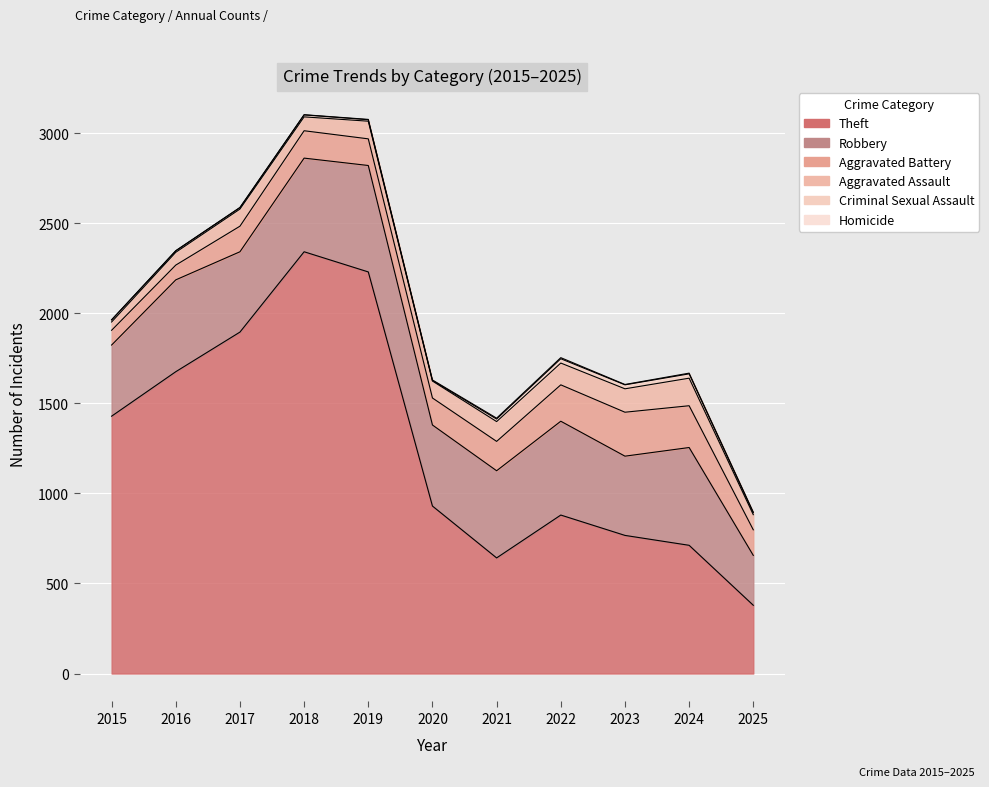

What is the minimum value for Aggravated Assault?

46